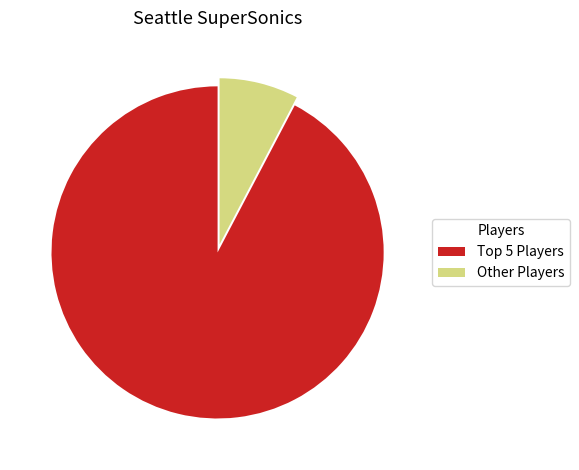

Rank the categories by value from lowest to highest.

Other Players, Top 5 Players